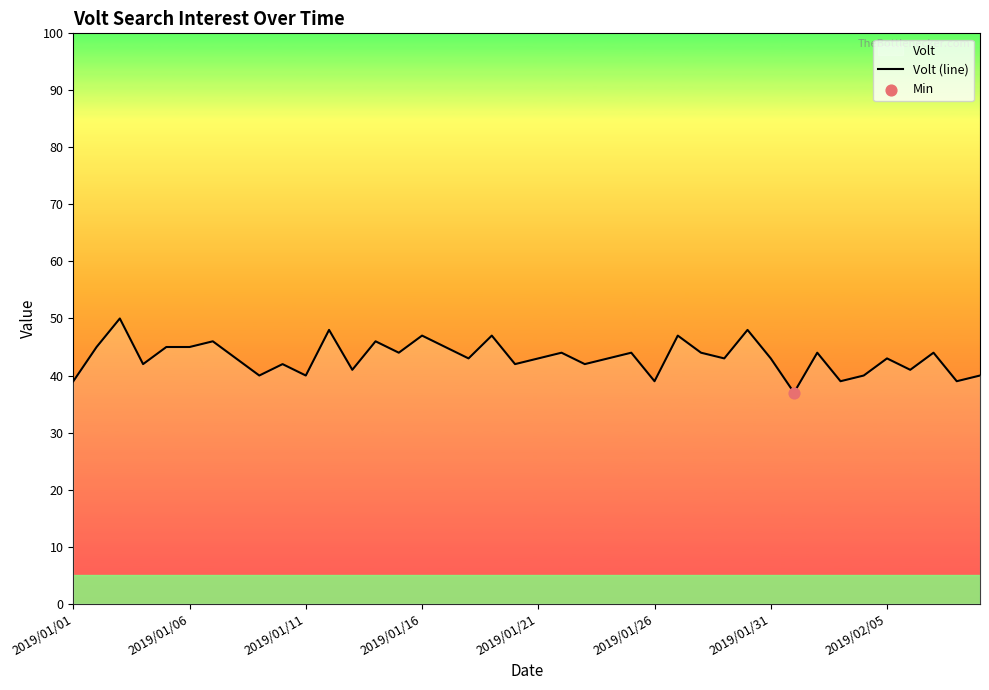

What is the change in value from 25 to 26?

+8